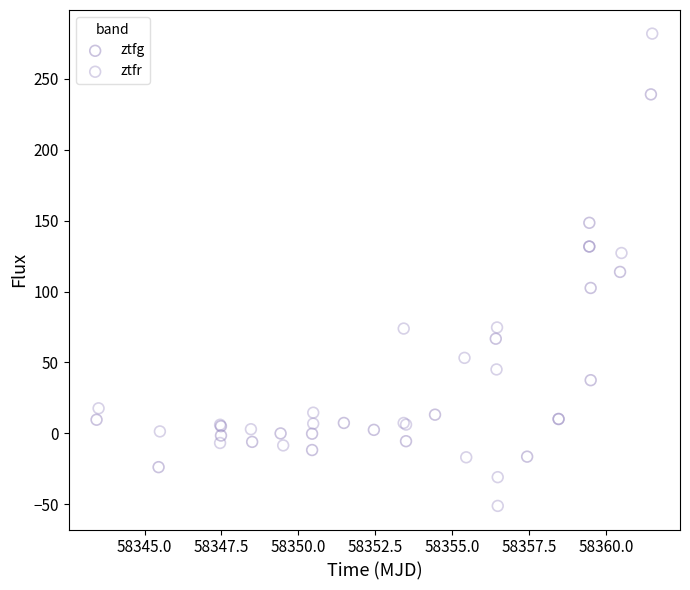

Which series contains the highest Y value?

ztfr